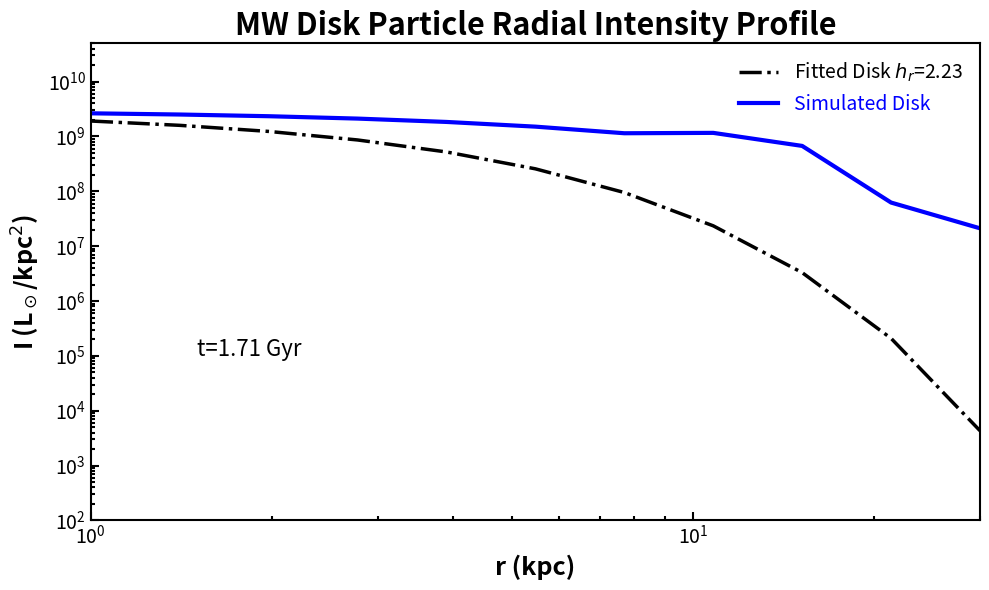

What is the label of the 3rd point from the left?

$\mathdefault{10^{1}}$